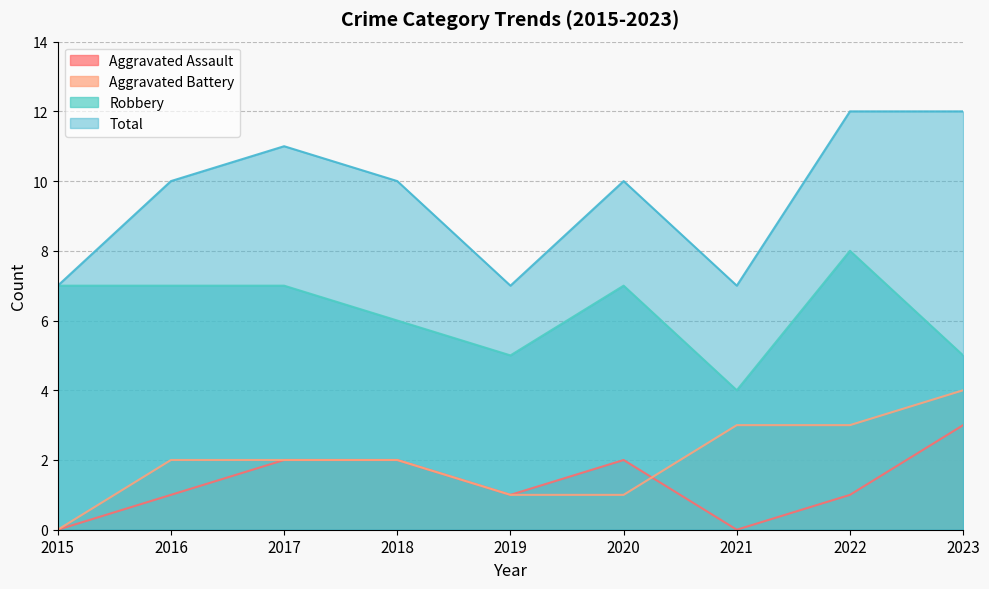

Which series has the largest range (max minus min)?

Total